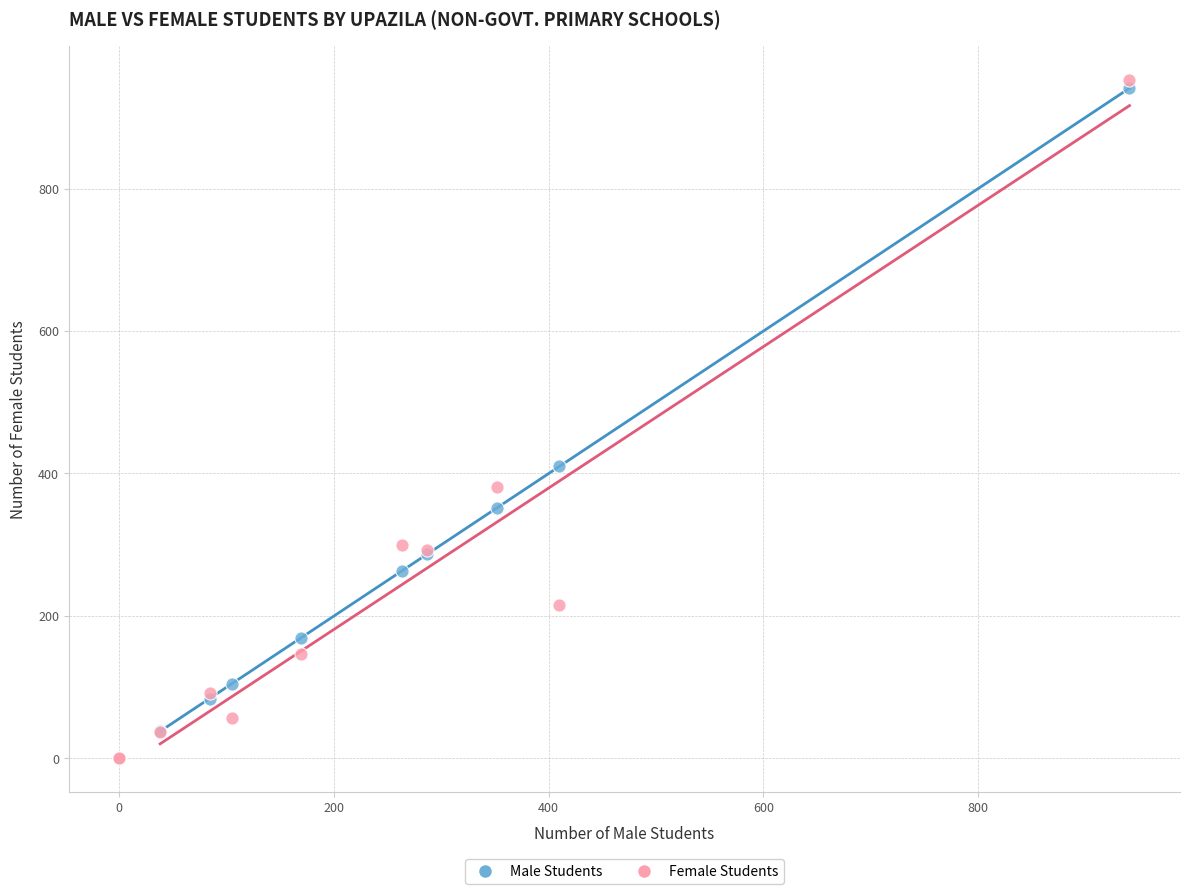

Across all series, what Y value is closest to 476?

410